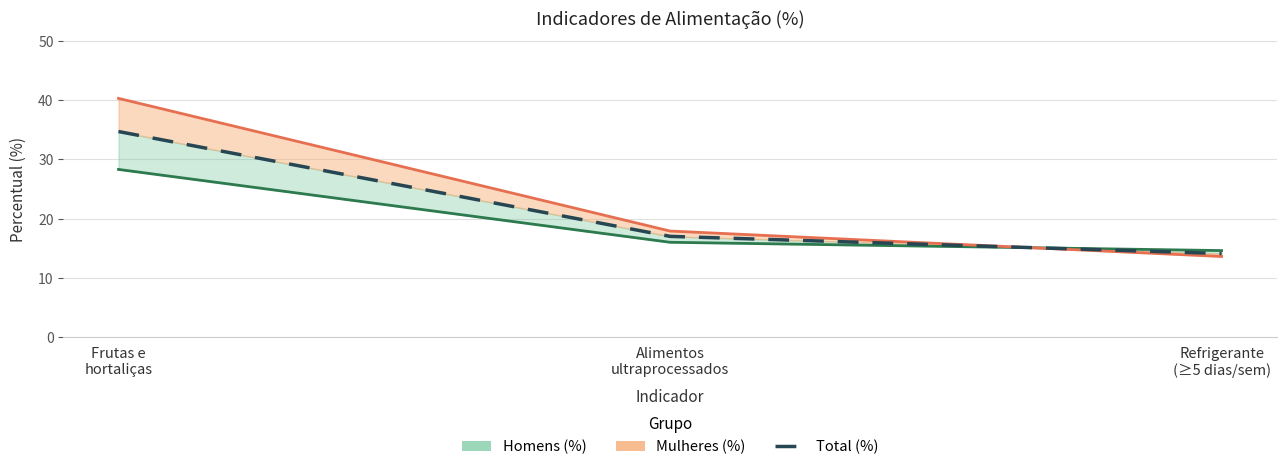

The value at Alimentos
ultraprocessados is 17.0. True or false?

True